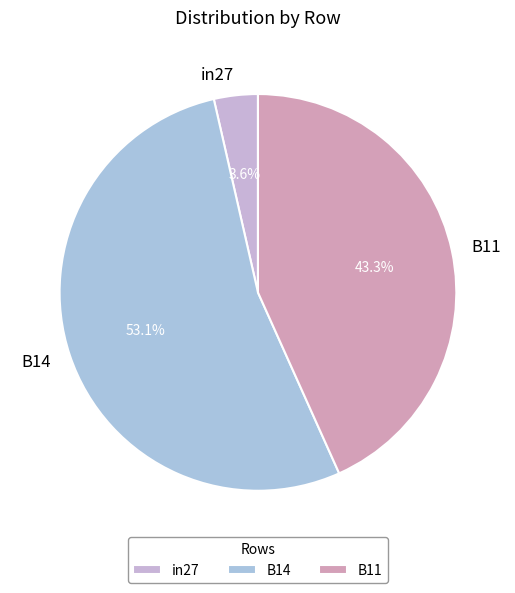

To the nearest percent, what percentage of the pie is in27?

4%